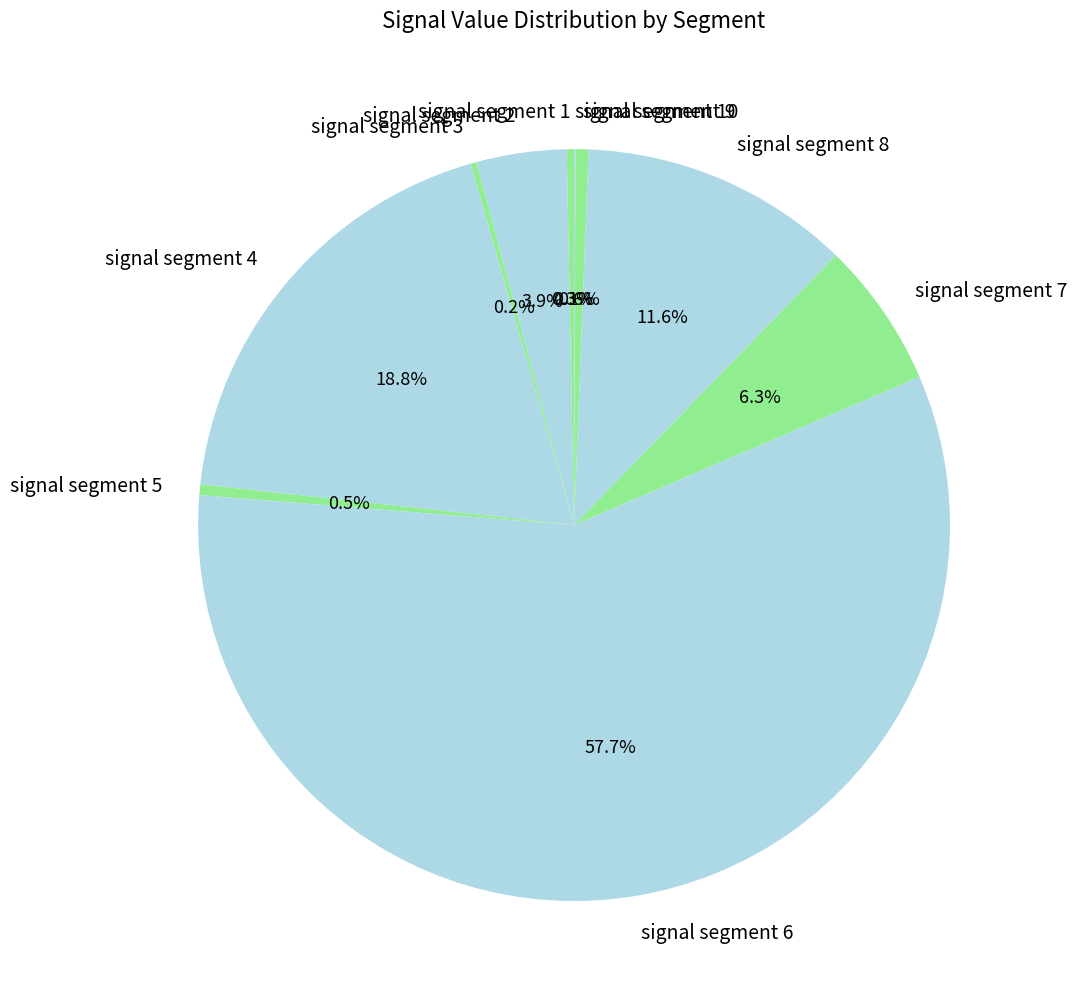

What is the largest slice in the pie chart?

signal segment 6